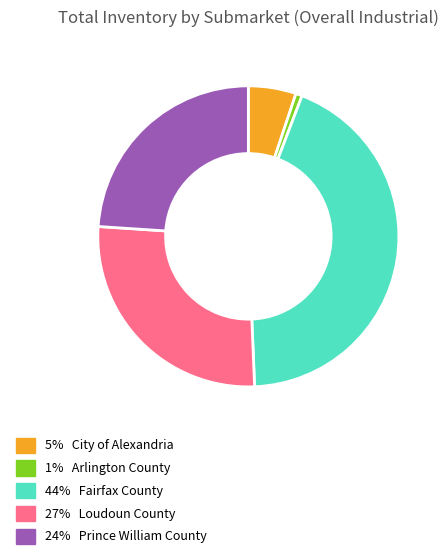

Is there a majority slice in this chart?

No